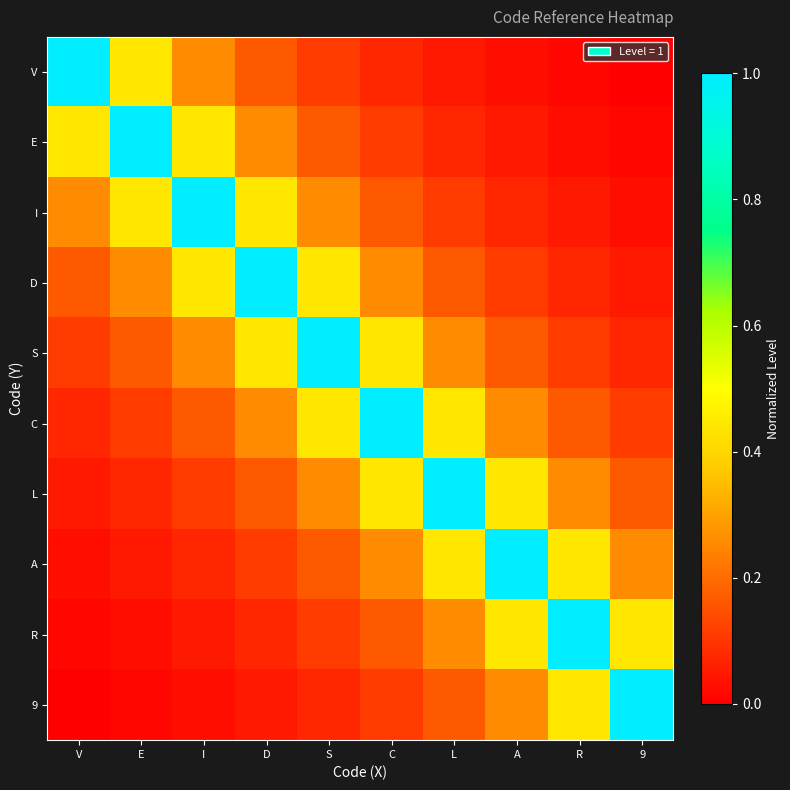

At which category does the chart reach its peak across all series?

V